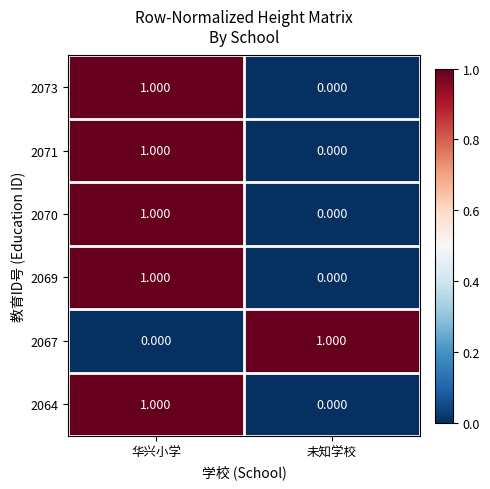

List the labels in order of 2073 value, smallest first.

未知学校, 华兴小学